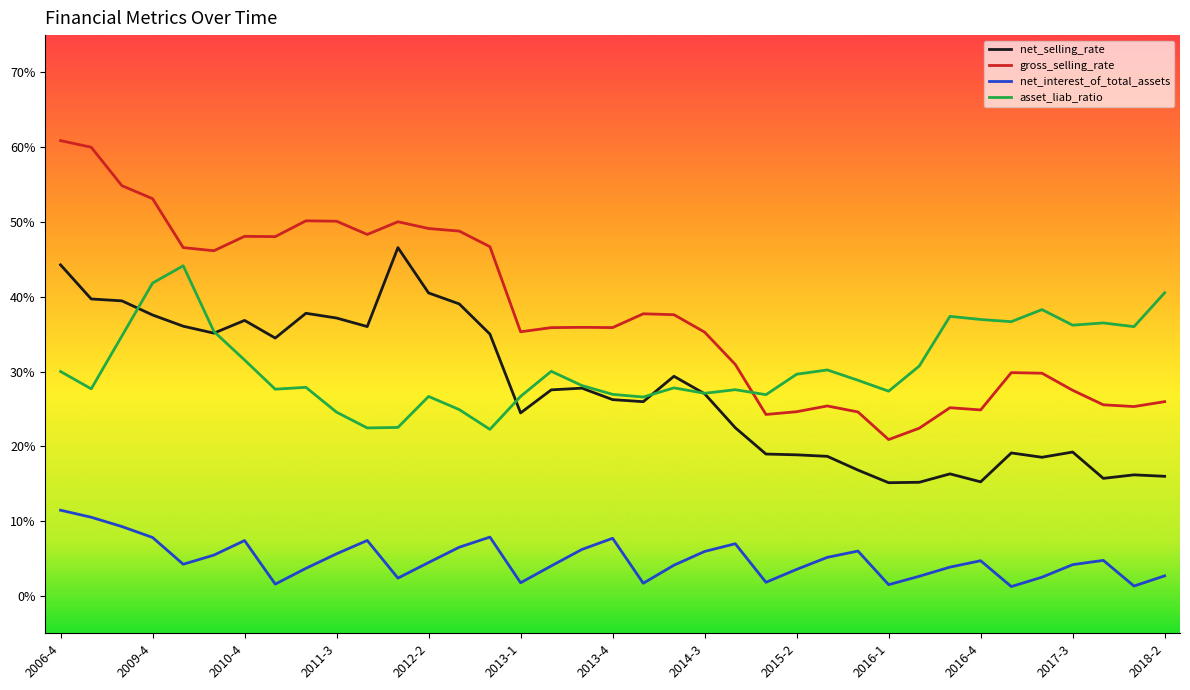

What are all the series names shown in the legend?

net_selling_rate, gross_selling_rate, net_interest_of_total_assets, asset_liab_ratio